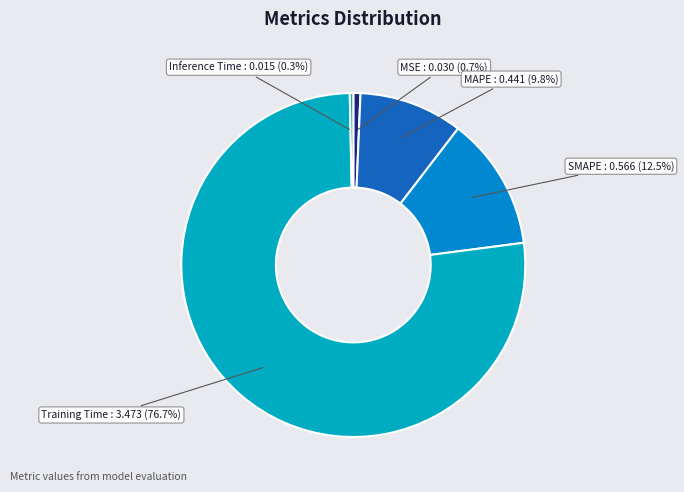

Which has a higher value, MSE or Training Time?

Training Time